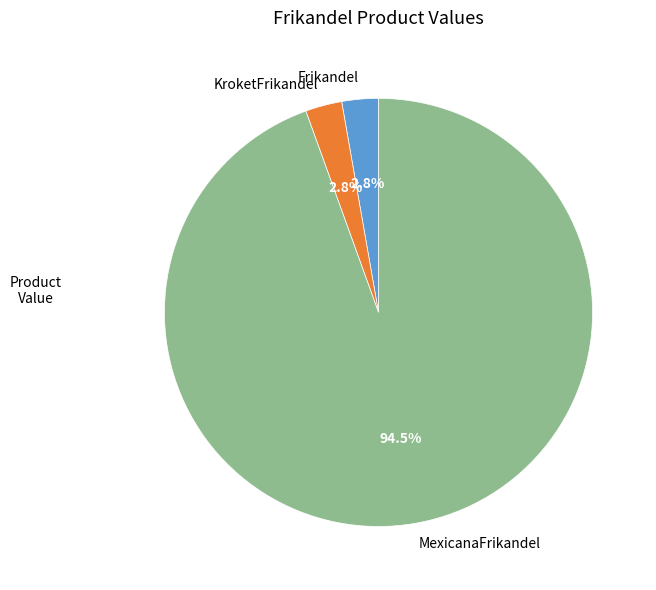

To the nearest percent, what percentage of the pie is KroketFrikandel?

3%